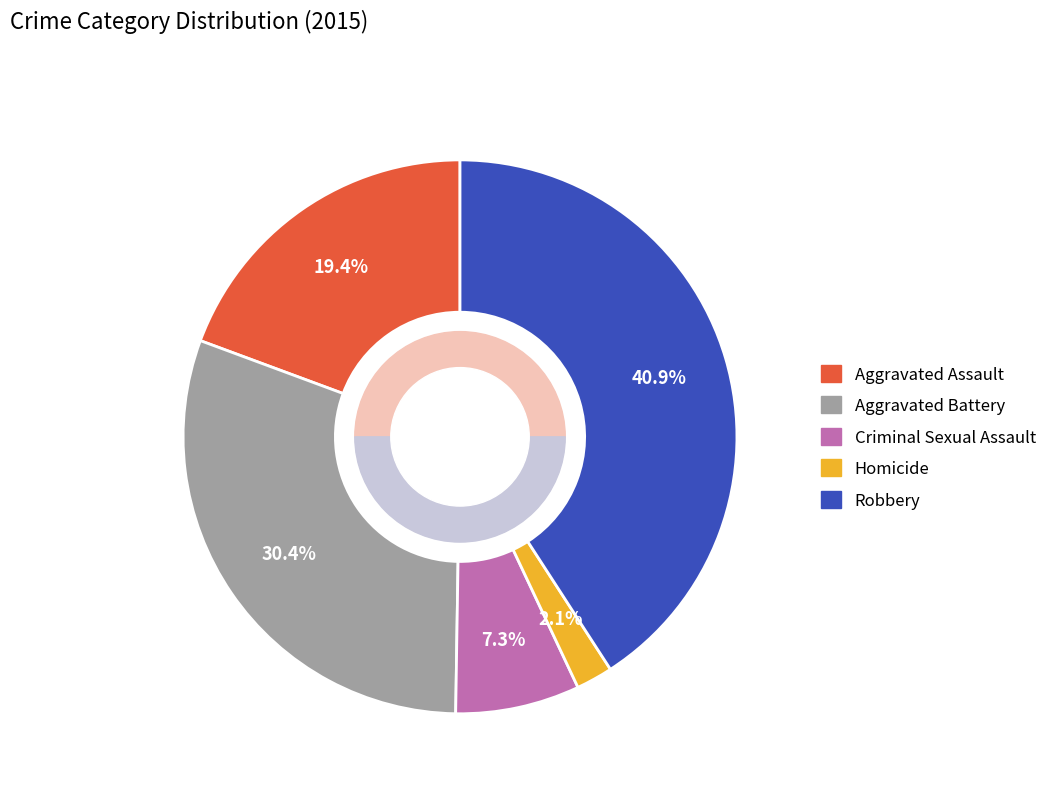

Rank the categories by value from lowest to highest.

Homicide, Criminal Sexual Assault, Aggravated Assault, Aggravated Battery, Robbery